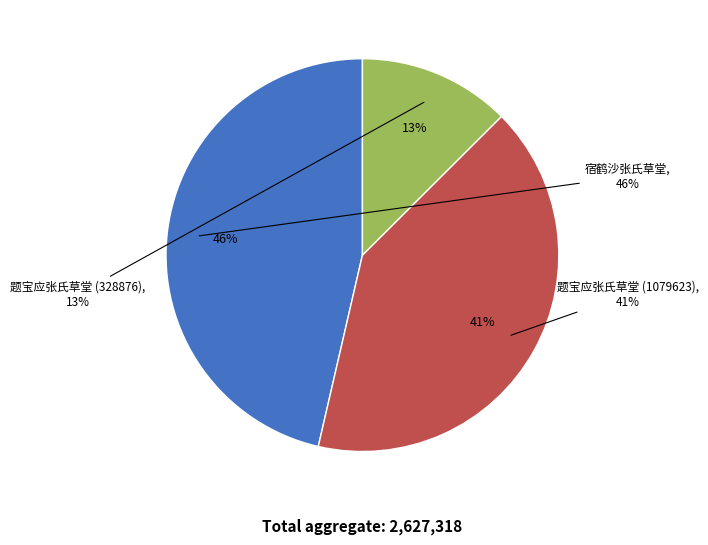

What is the change in value from 题宝应张氏草堂 (1079623) to 题宝应张氏草堂 (328876)?

-750747